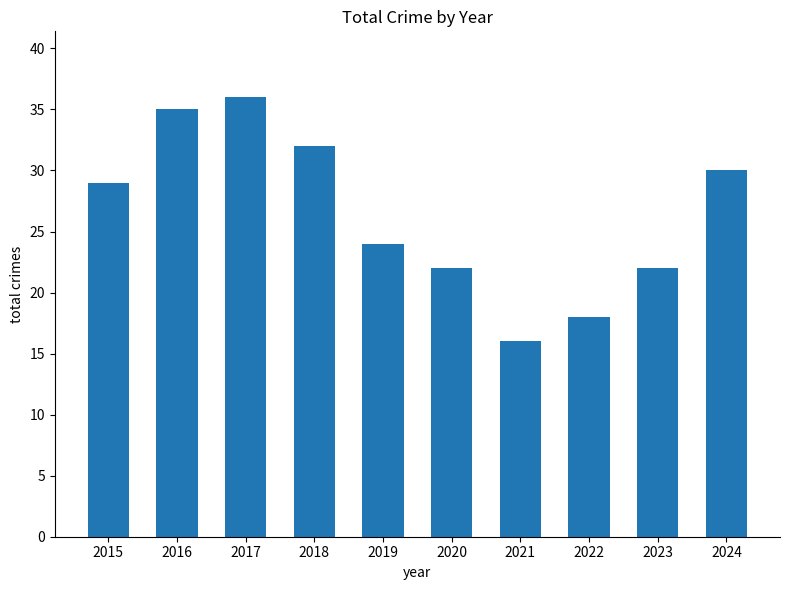

Reading right to left, transcribe all the data shown in this chart.

2024=30	2023=22	2022=18	2021=16	2020=22	2019=24	2018=32	2017=36	2016=35	2015=29